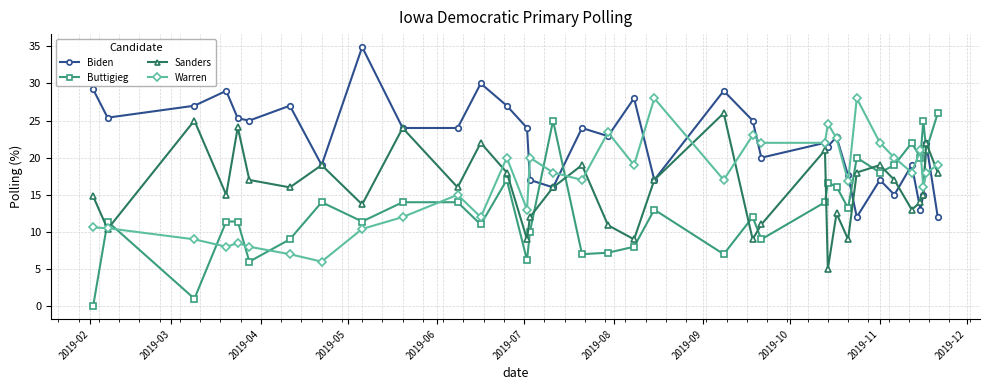

Which series has the largest range (max minus min)?

Buttigieg